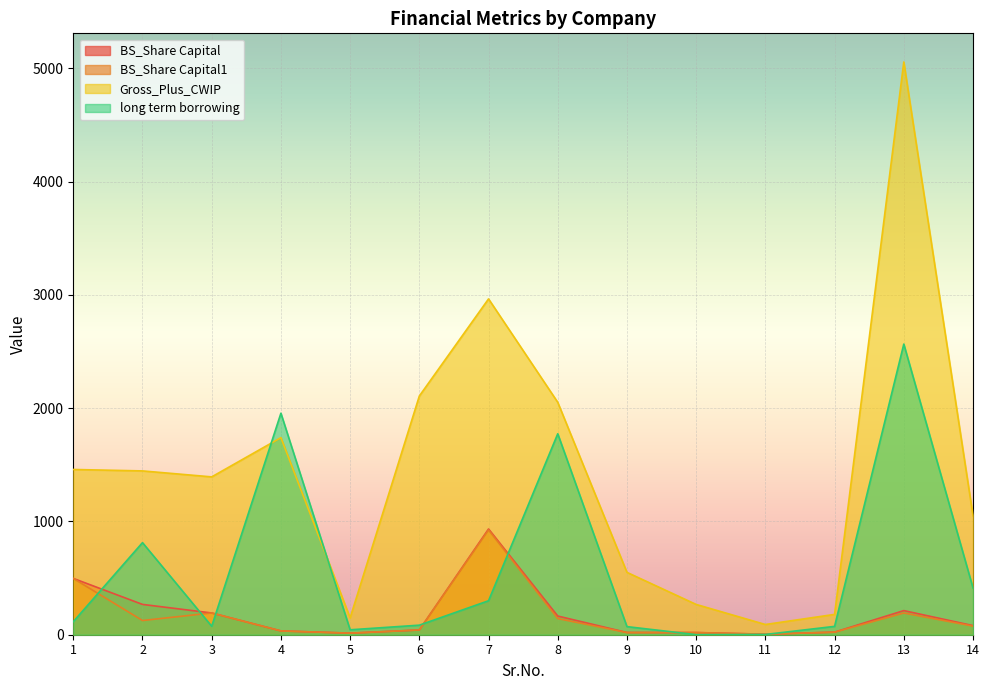

What are all the series names shown in the legend?

BS_Share Capital, BS_Share Capital1, Gross_Plus_CWIP, long term borrowing